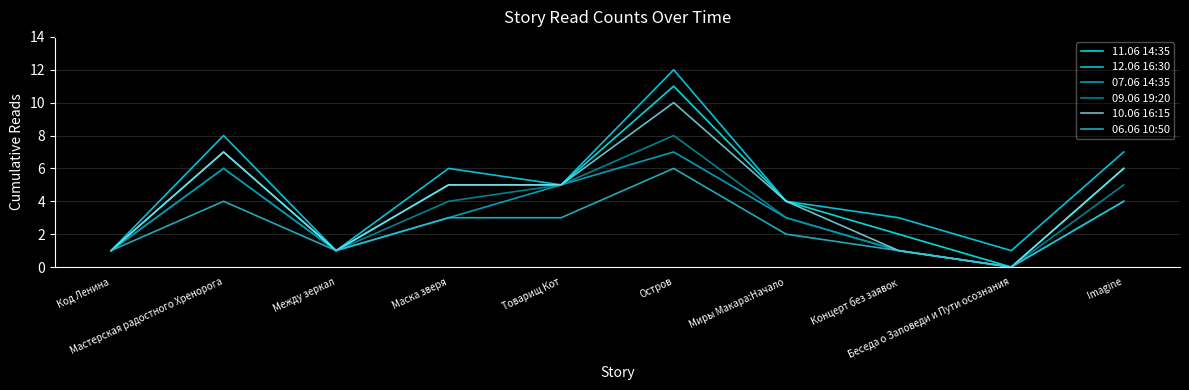

What is the difference between the second highest and second lowest values in the 07.06 14:35 series?

5